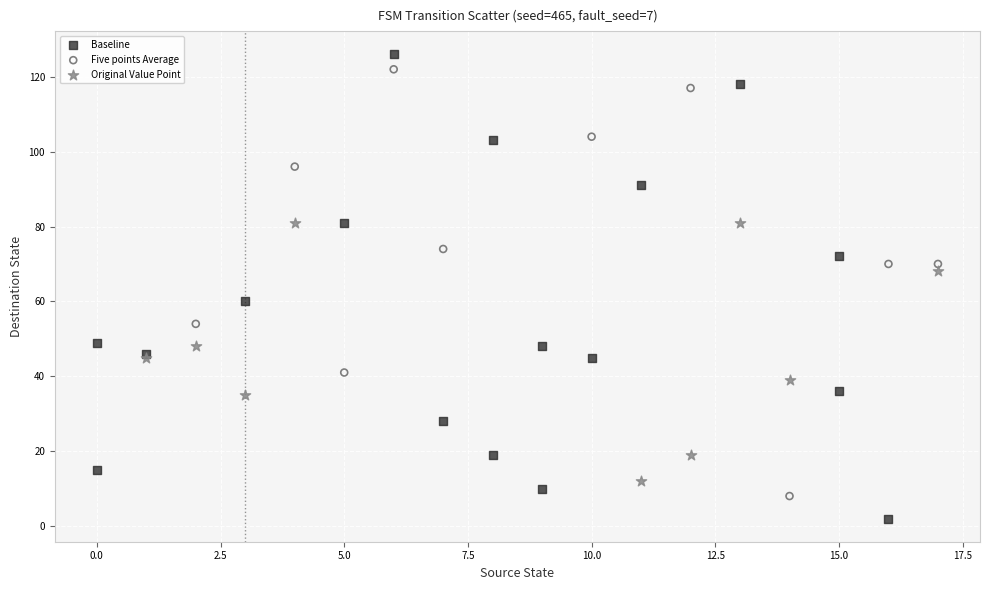

Which series contains the lowest Y value?

Baseline